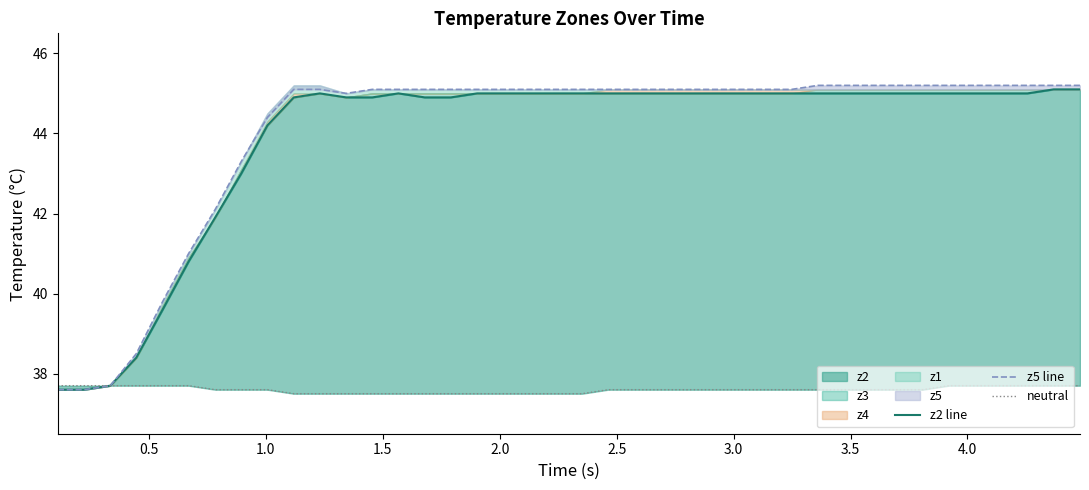

List the series in order of their peak value, highest first.

z5 line, z2 line, neutral